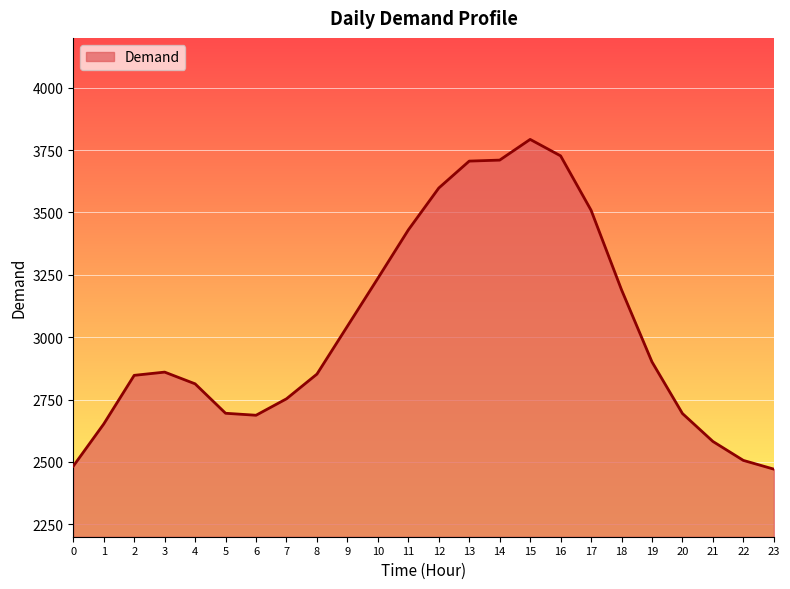

Count the number of data series in this chart.

1